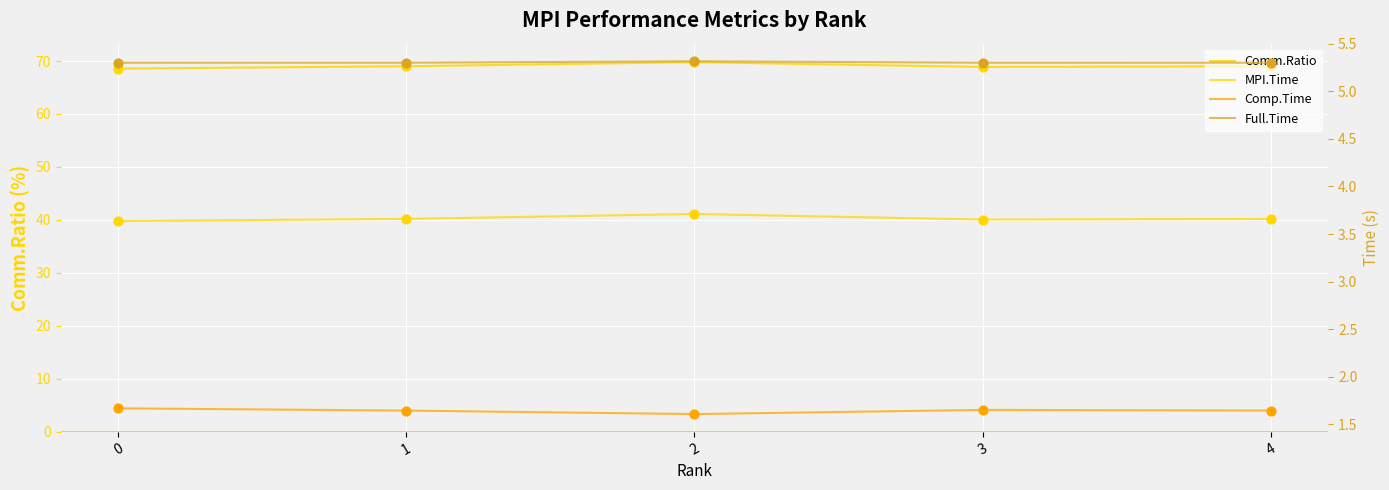

At which category is the sum across all series the highest?

2